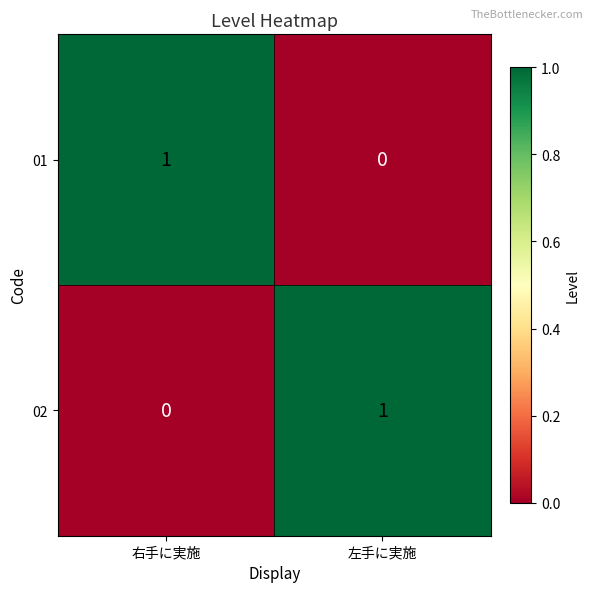

The value of 02 at 右手に実施 is 0. True or false?

True